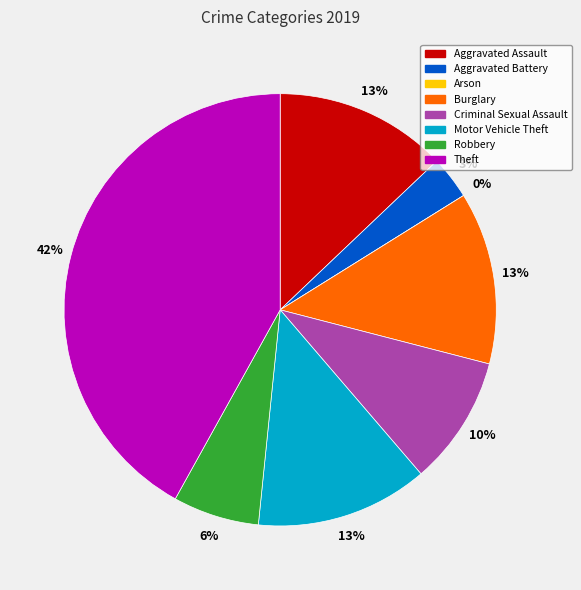

Is it true that Theft is 42% of the pie?

True